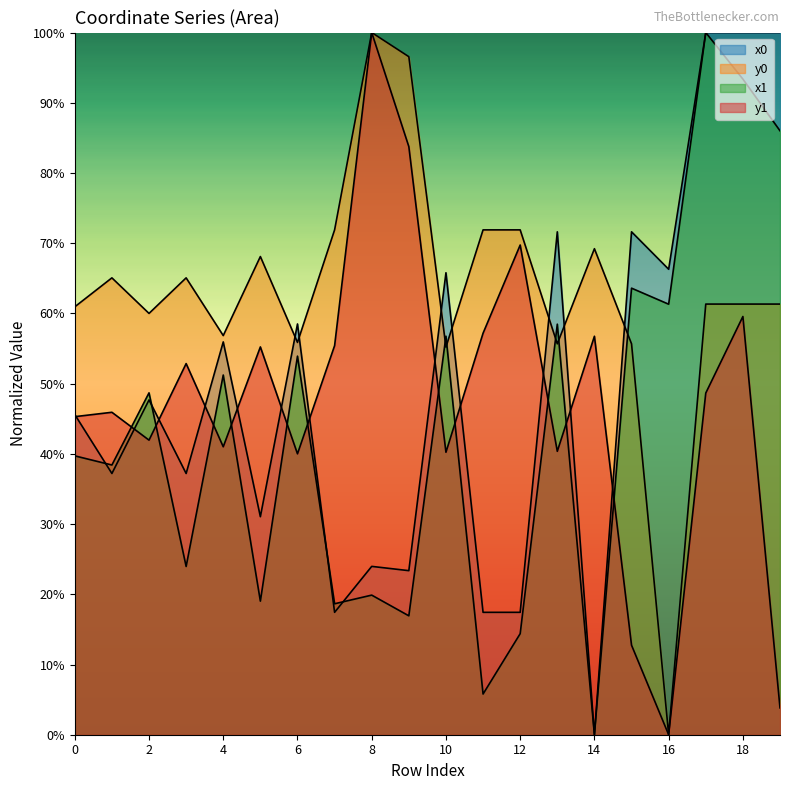

What is the sum of the x0 values at 3 and 2?

84.9